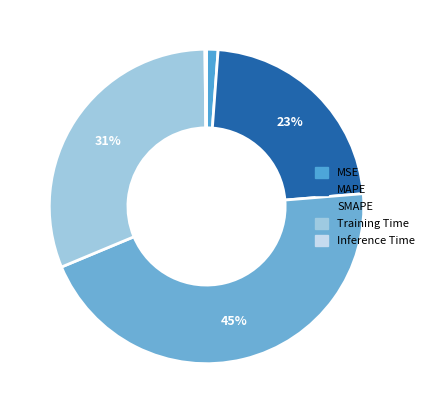

How many segments does this pie chart have?

5